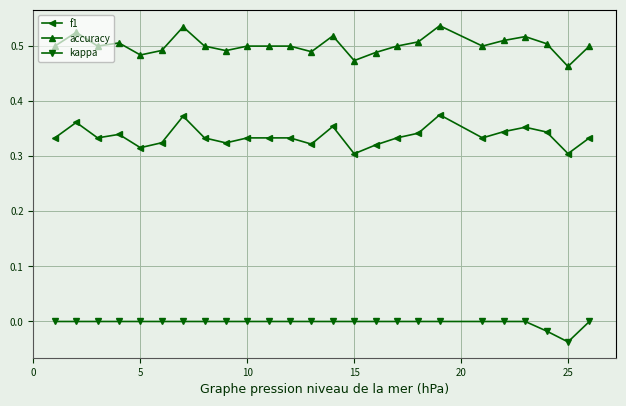

True or false: f1 and accuracy intersect in this chart.

False